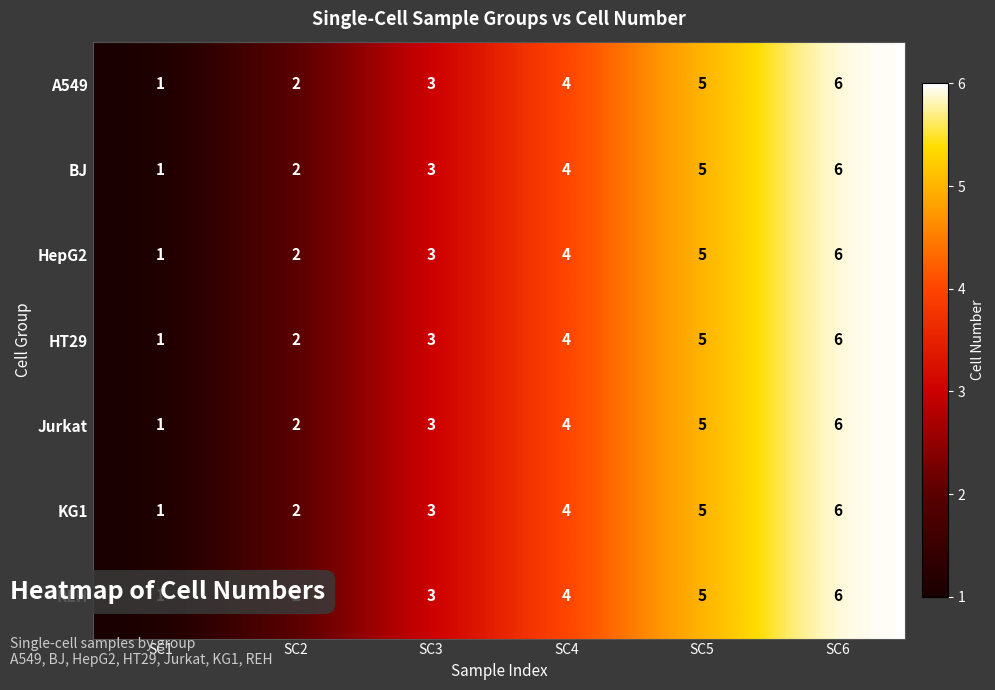

Which category has the highest value across all series?

SC6